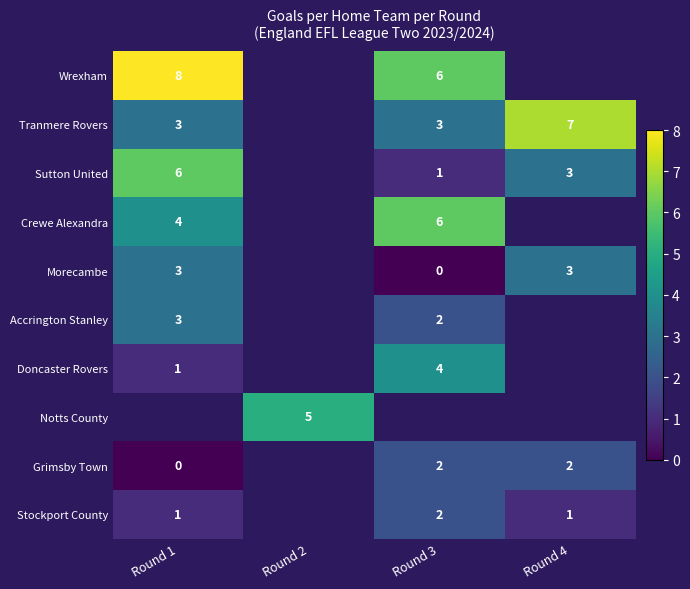

True or false: Tranmere Rovers has a value of 2 at Round 3.

False